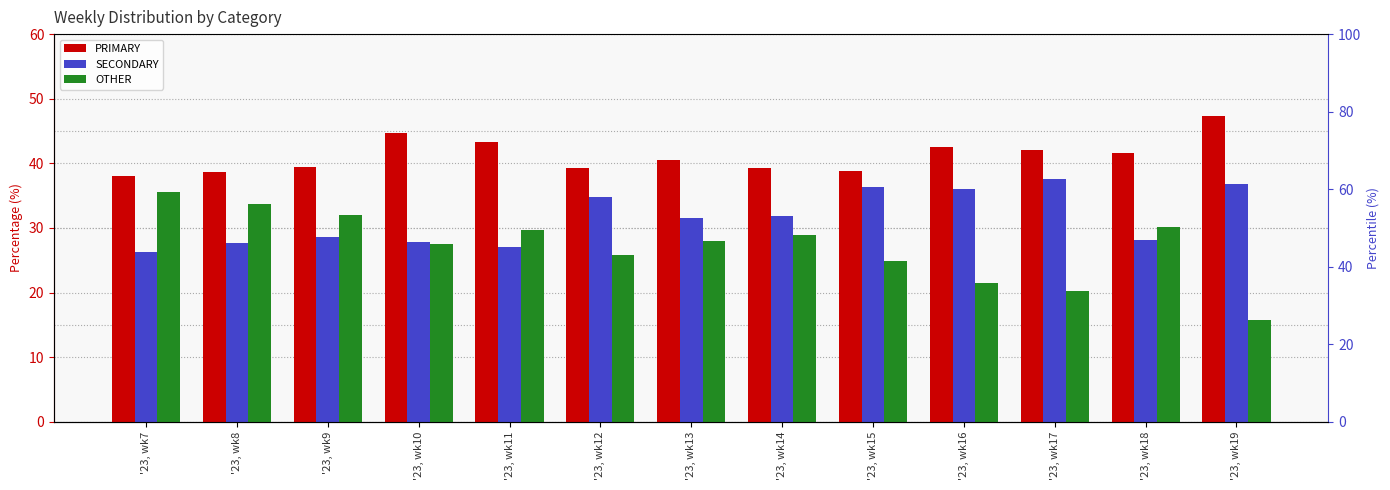

How many groups of bars are there?

13